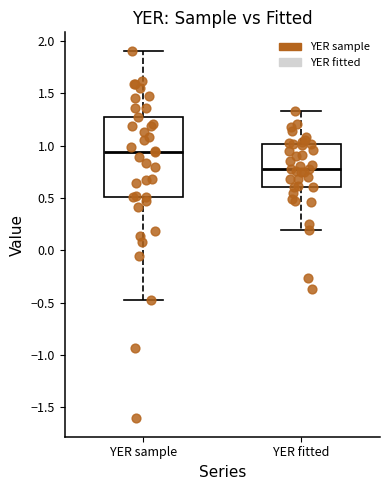

Reading left to right, transcribe this box plot: for each box, give where its median line is, the range the box spans, and where its two whiskers end, as read against the y-axis. The values are not printed on the chart, so give them approximately, as read against the axis.

YER sample: median 0.95, box 0.50 to 1.30, whiskers -0.45 to 1.90
YER fitted: median 0.80, box 0.60 to 1.00, whiskers 0.20 to 1.35